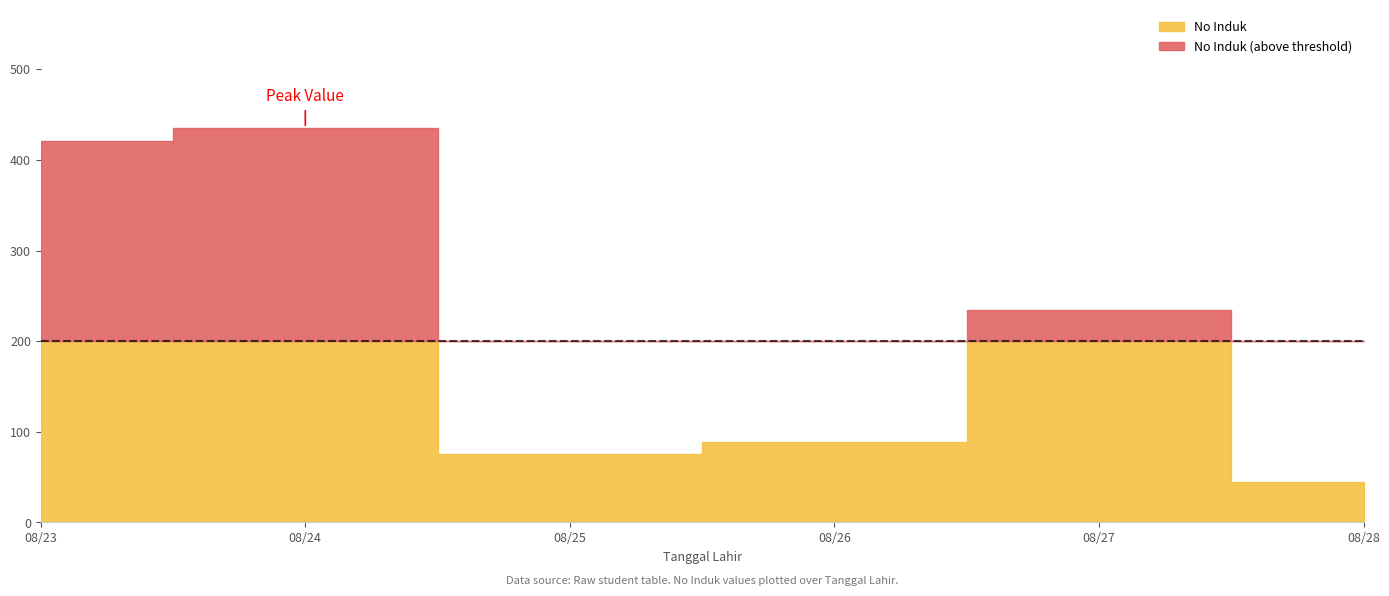

Which label corresponds to the smallest value in the chart?

2022-08-28